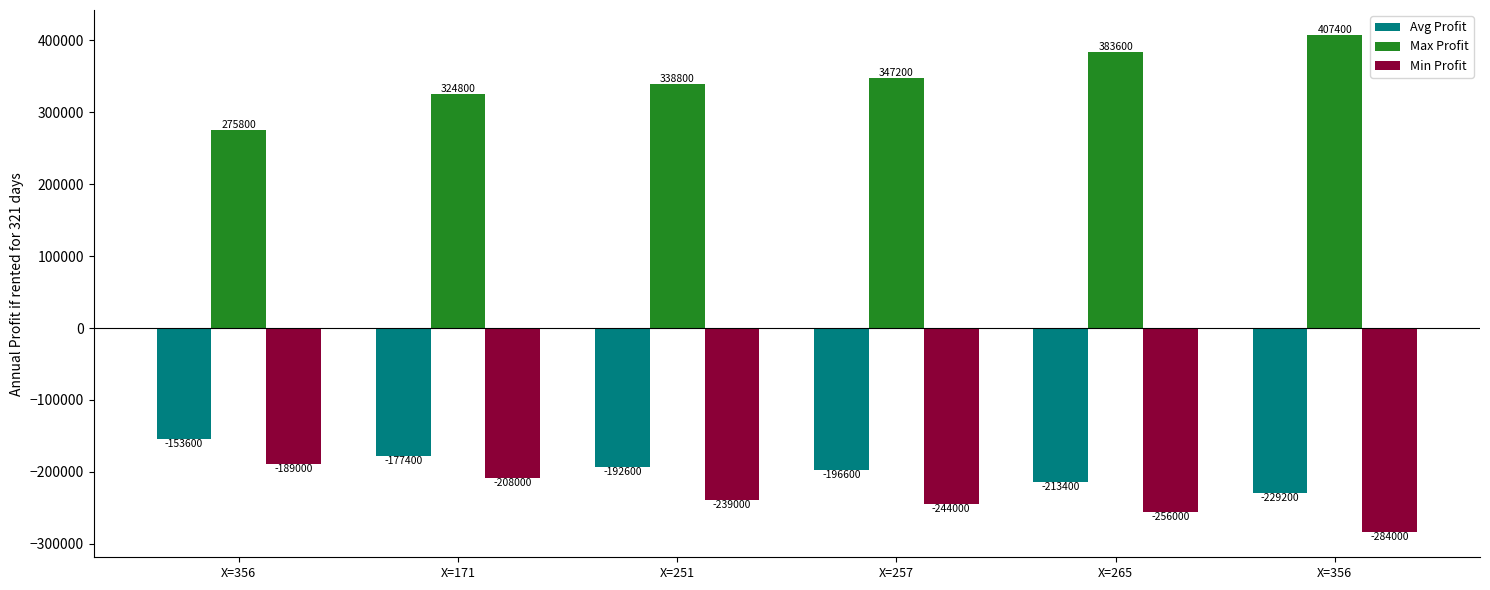

How many bars are there in each group?

3